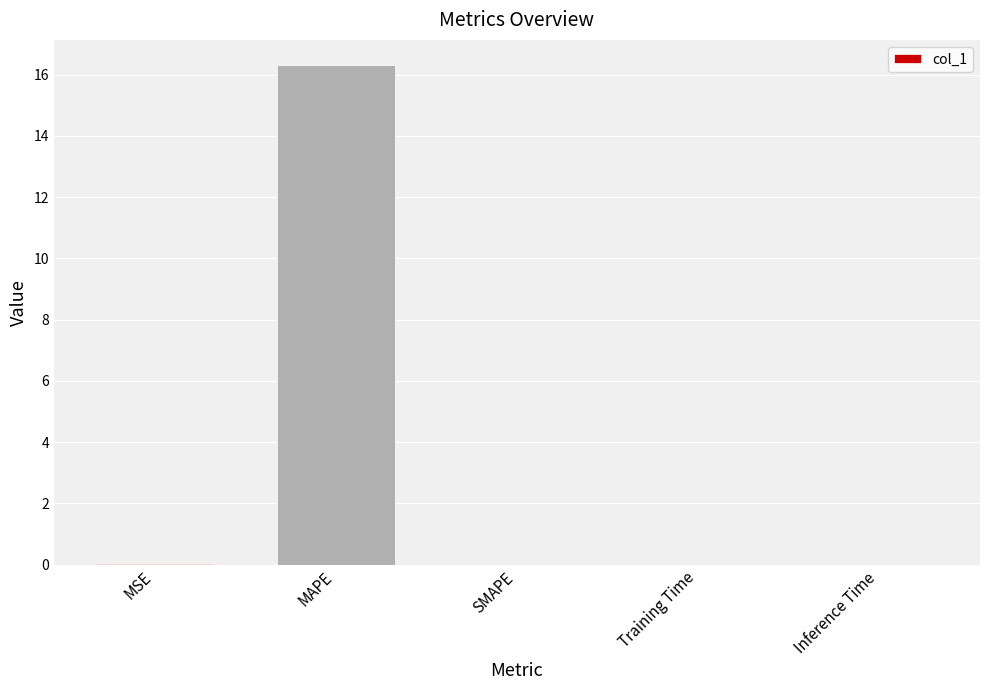

At which category does the chart reach its peak across all series?

MAPE